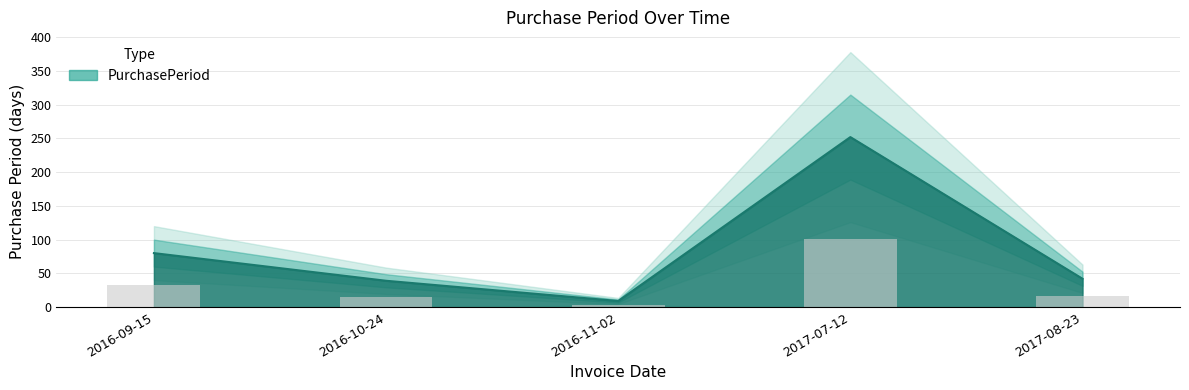

What position from the left is 2016-10-24?

2